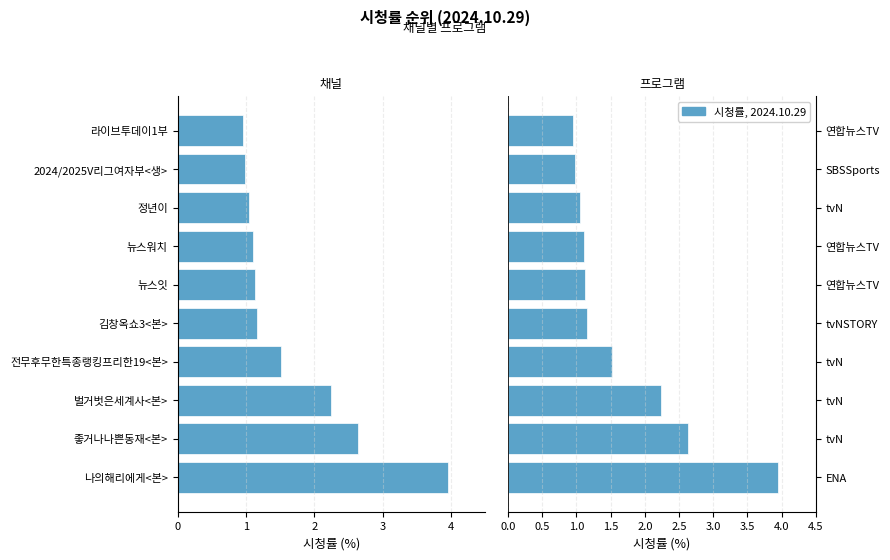

Rank the series at 2 from lowest to highest value.

시청률 (좌), 시청률 (우)